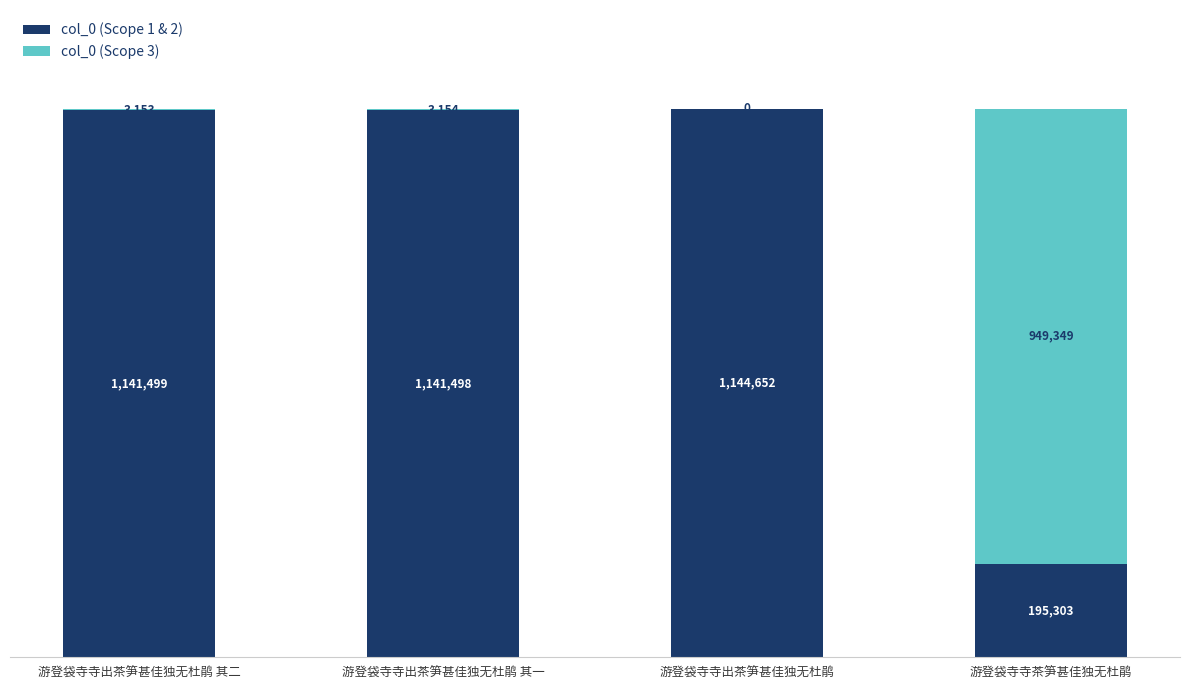

Is it true that col_0 (Scope 3) equals 0 at 游登袋寺寺出茶笋甚佳独无杜鹃?

True